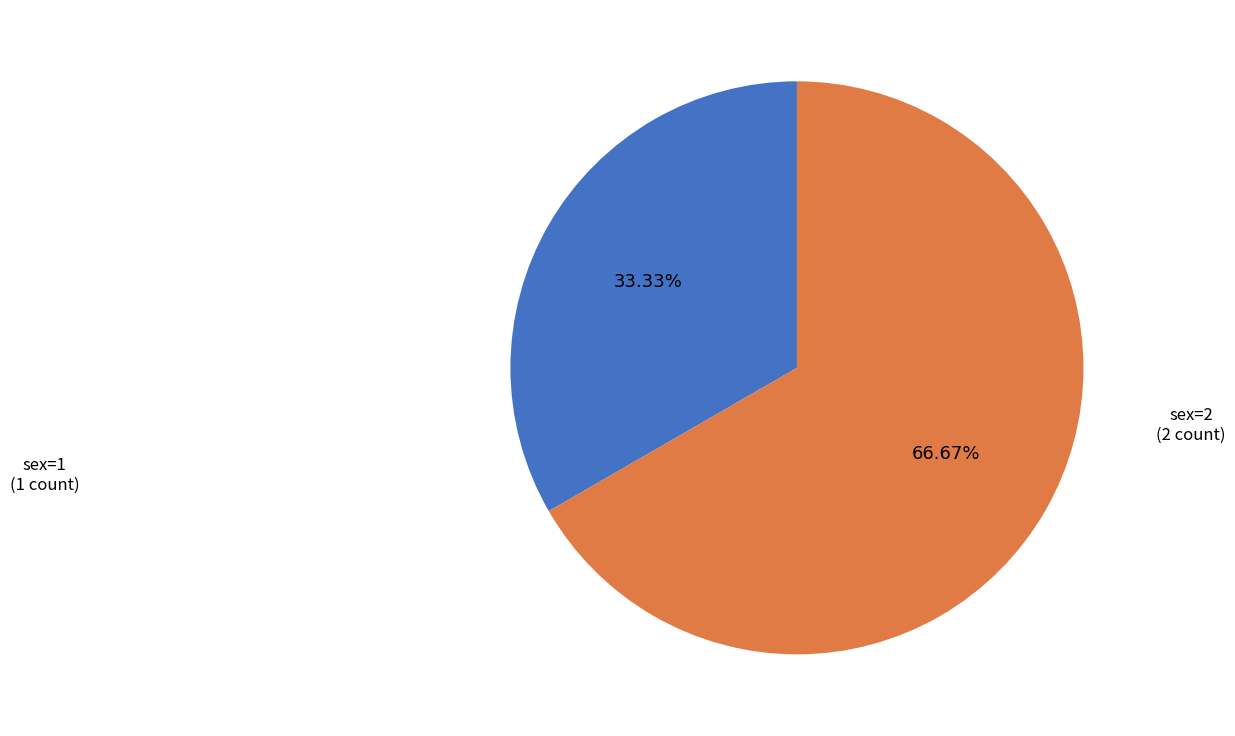

Does any single category account for the majority?

Yes